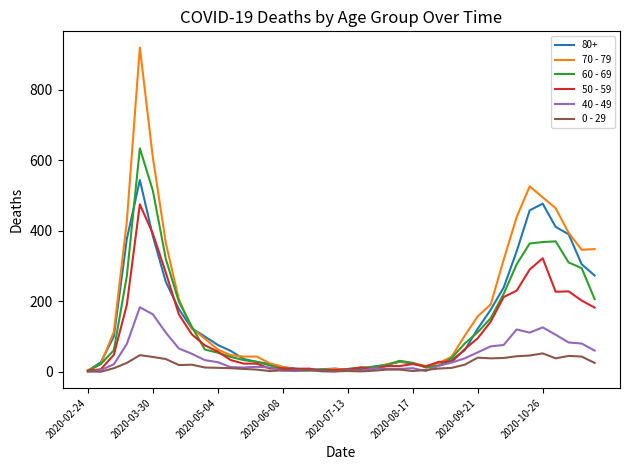

Does the chart have visible grid lines?

No